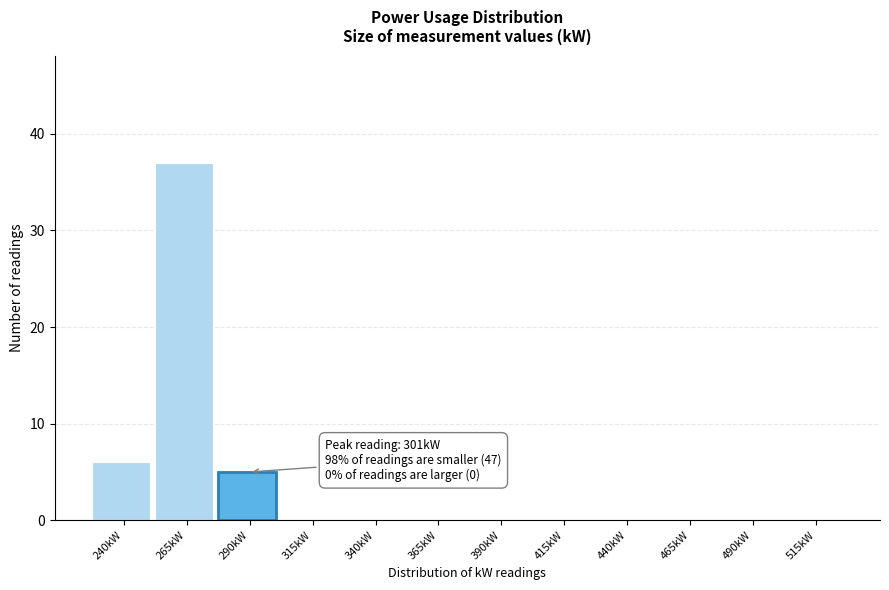

Reading left to right, list all the values displayed in this chart.

240kW=6	265kW=37	290kW=5	315kW=0	340kW=0	365kW=0	390kW=0	415kW=0	440kW=0	465kW=0	490kW=0	515kW=0